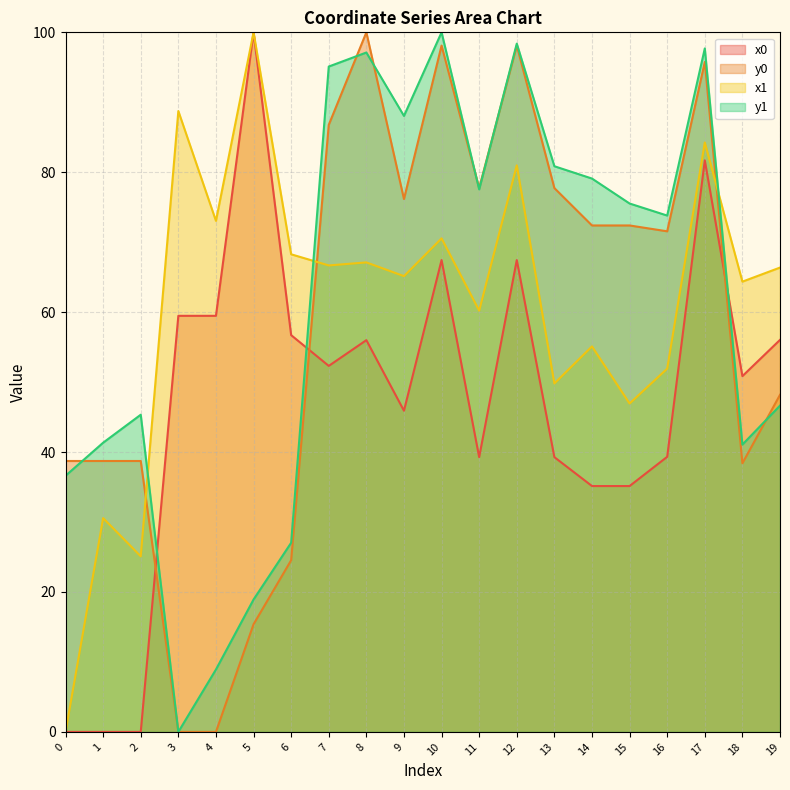

What is the spread (max minus min) of values at 6?

43.7